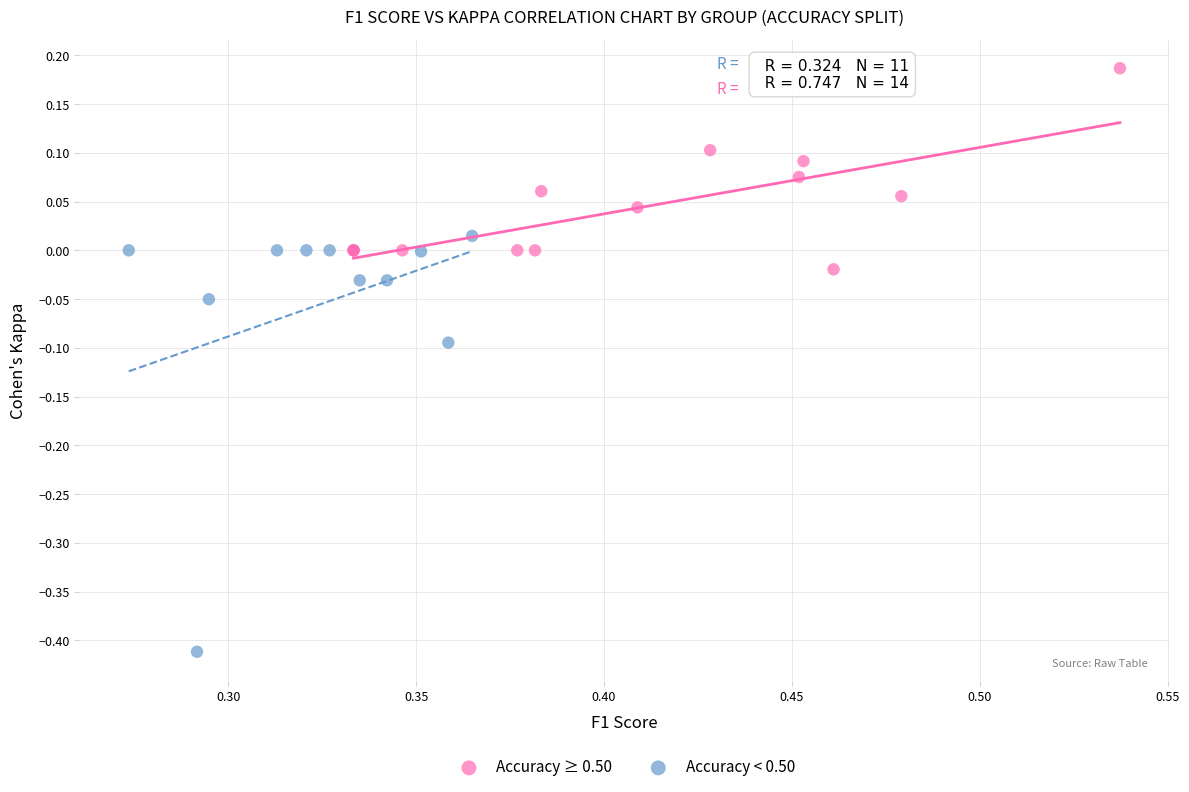

What are all the series names shown in the legend?

Accuracy ≥ 0.50, Accuracy < 0.50